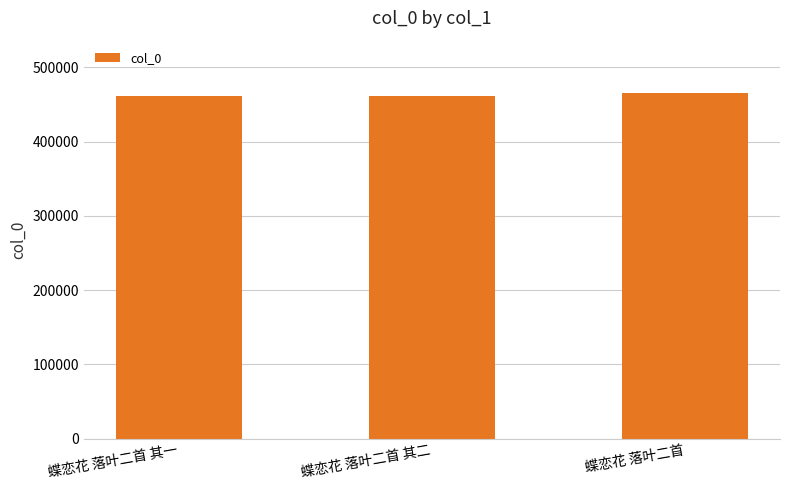

What is the change in value from 蝶恋花 落叶二首 其二 to 蝶恋花 落叶二首?

+3992